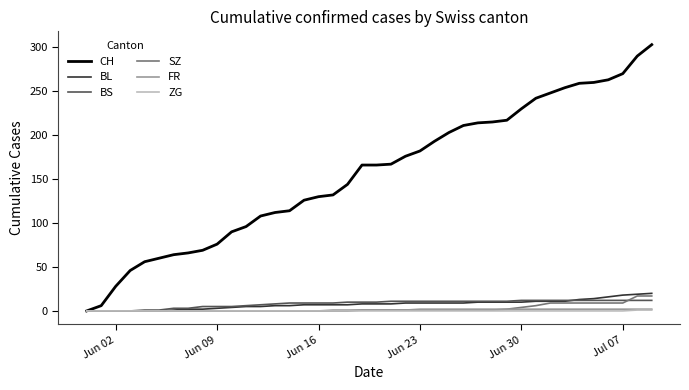

What is the greatest value displayed?

303